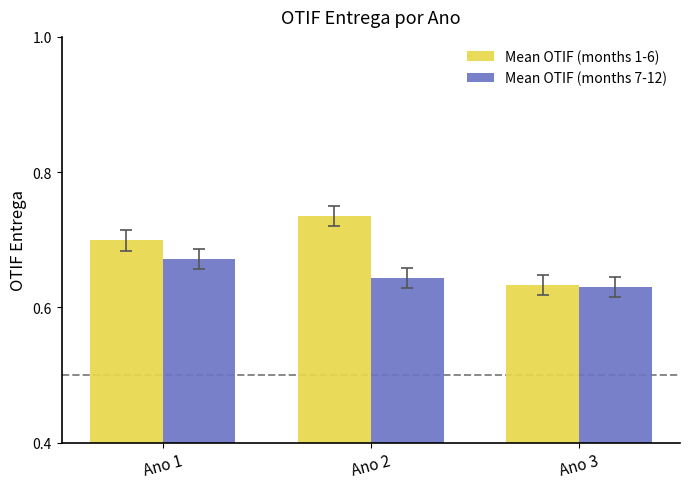

Which label corresponds to the smallest value in the chart?

Ano 3